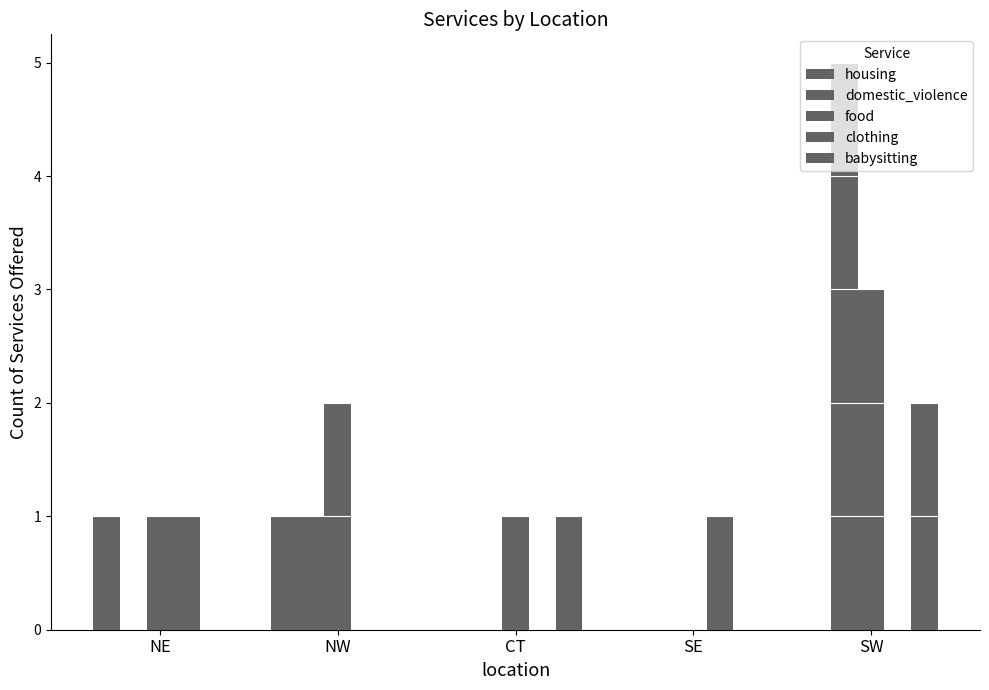

Reading left to right, transcribe all the data shown in this chart.

housing: 1	1	0	0	0
domestic_violence: 0	1	0	0	5
food: 1	2	1	0	3
clothing: 1	0	0	1	0
babysitting: 0	0	1	0	2